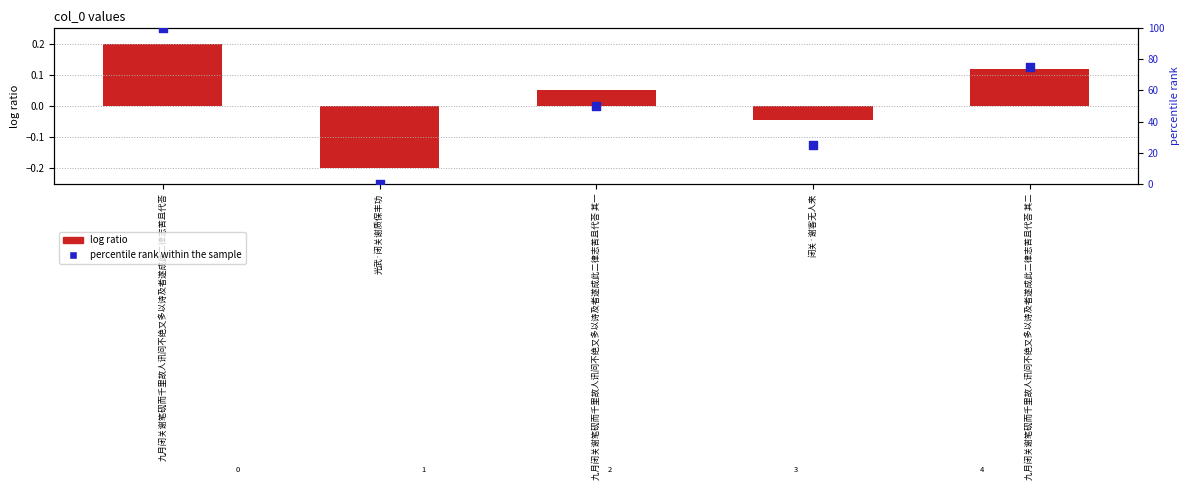

What are all the series names shown in the legend?

log ratio, percentile rank within the sample